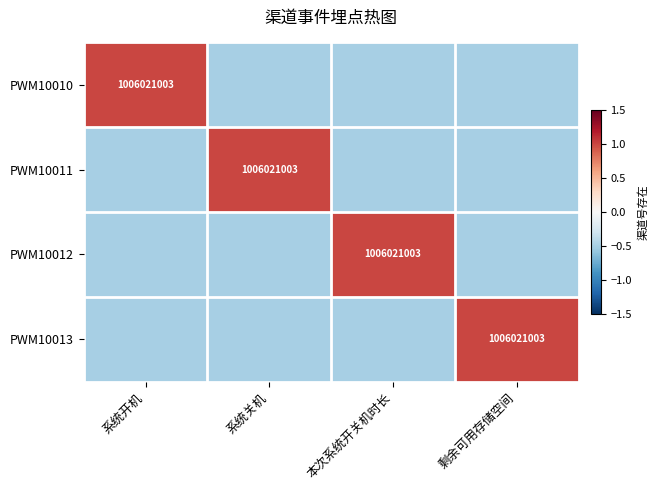

Between 本次系统开关机时长 and 剩余可用存储空间, which is larger?

本次系统开关机时长